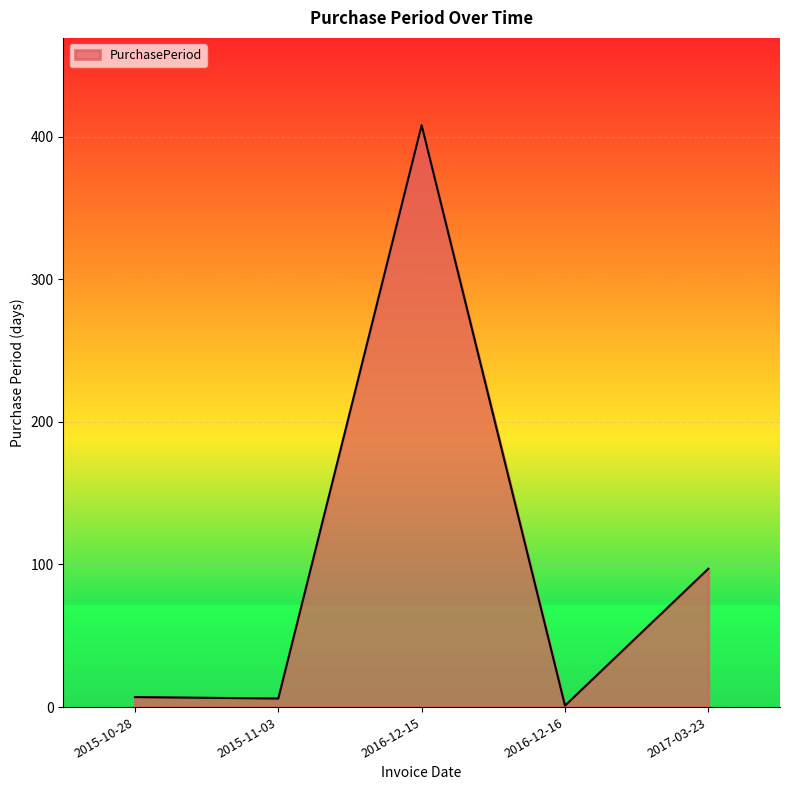

True or false: the data shows 408 at 2016-12-15.

True